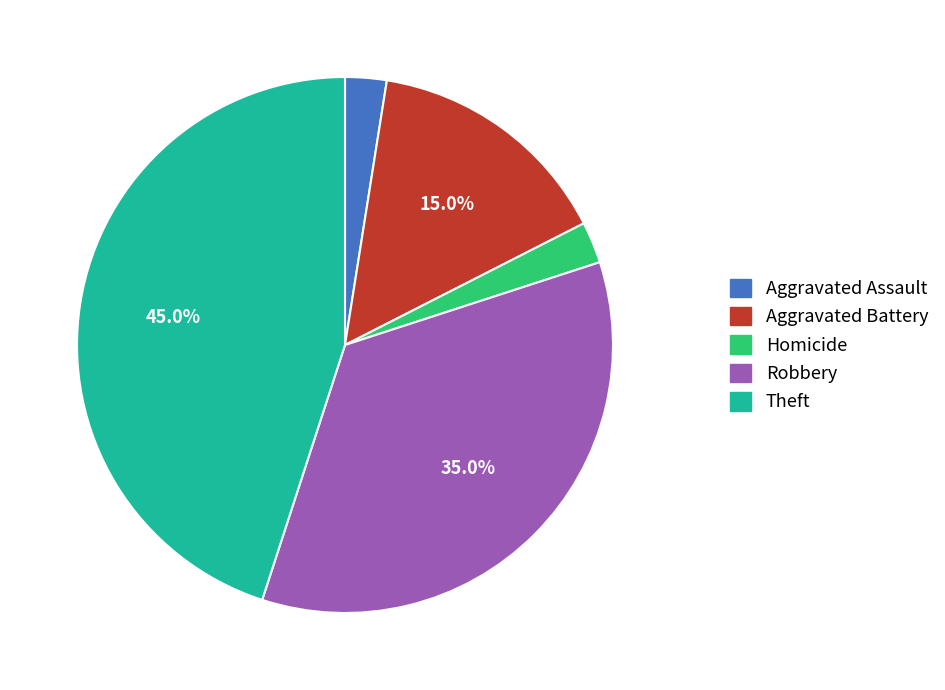

Is there any slice that represents more than half of the pie?

No